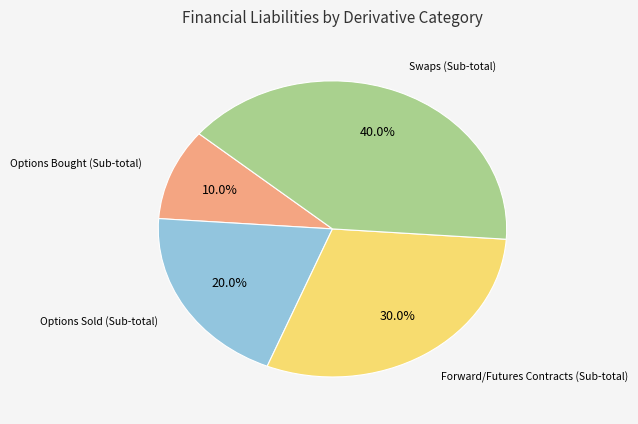

Does any single category account for the majority?

No